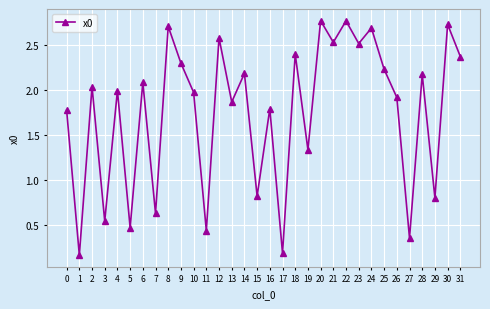

Where is the first local maximum?

2